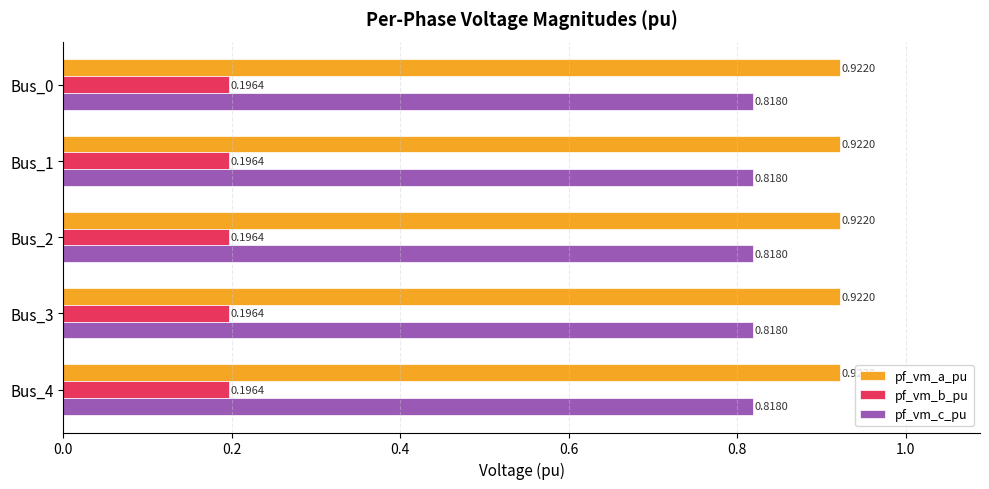

What is the sum of all pf_vm_b_pu values?

1.0